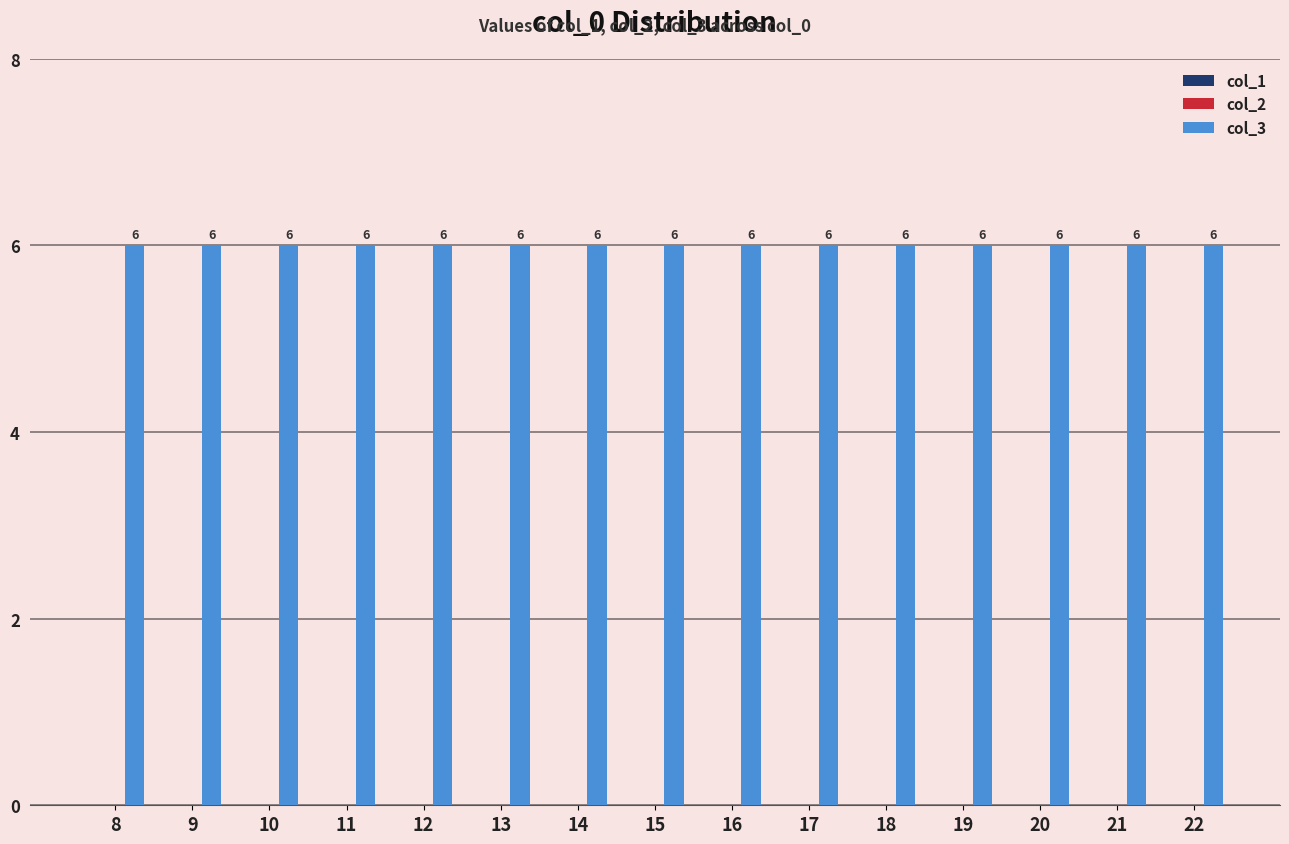

Which series changed the most between 10 and 13?

col_1